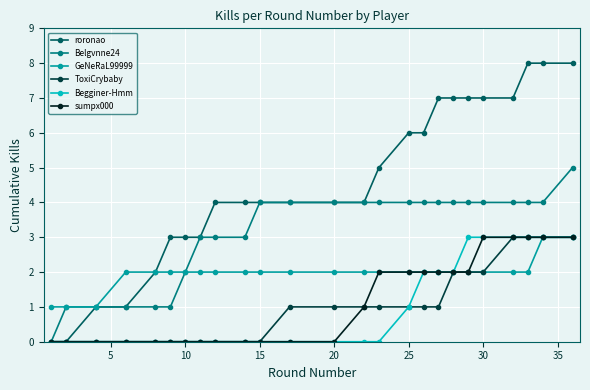

Which series has the largest total across all categories?

roronao